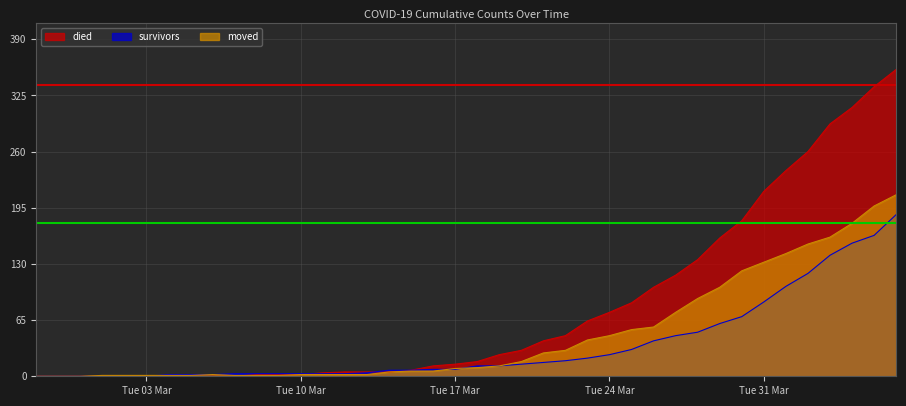

Reading left to right, transcribe all the data shown in this chart.

died: 0	0	0	0	0	0	0	0	0	0	2	2	2	4	5	5	5	7	12	14	17	25	30	41	47	64	74	85	103	117	135	160	180	214	238	260	292	311	335	355
survivors: 0	0	0	0	0	0	2	2	2	3	3	3	3	3	3	4	7	7	8	8	12	12	14	16	18	21	25	31	41	47	51	61	69	86	104	119	140	154	163	187
moved: 0	0	0	1	1	1	1	1	2	1	1	1	2	2	2	2	5	6	6	9	10	12	17	27	30	42	47	54	57	74	90	103	122	132	142	153	161	177	197	210